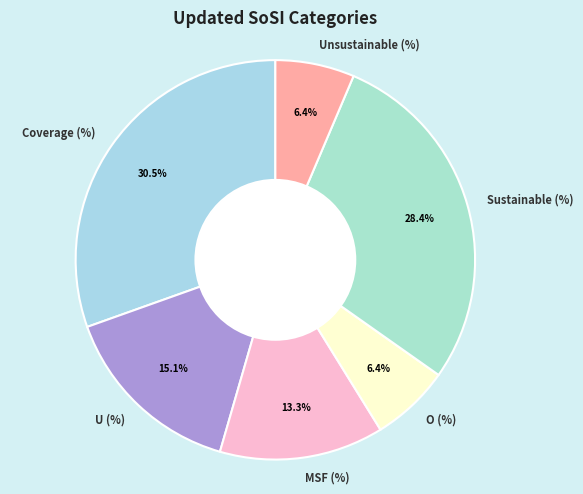

Does any single category account for the majority?

No